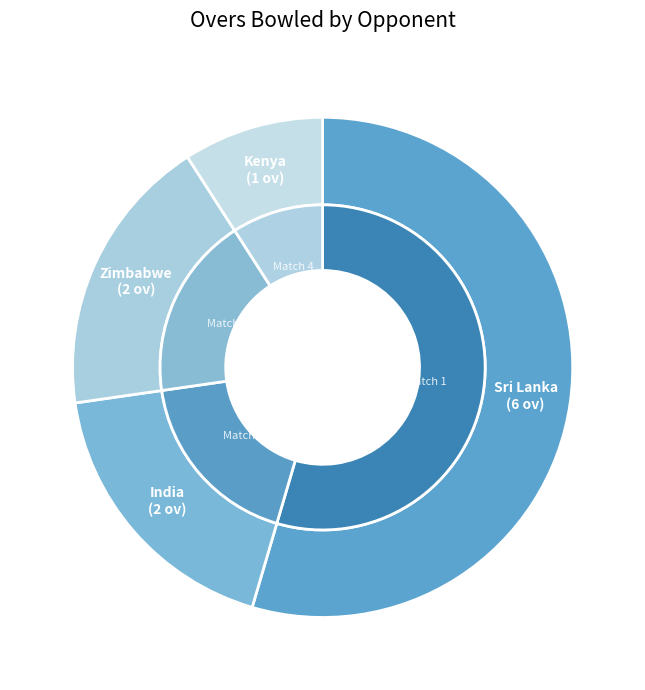

Does Zimbabwe account for over 50% of the chart?

No